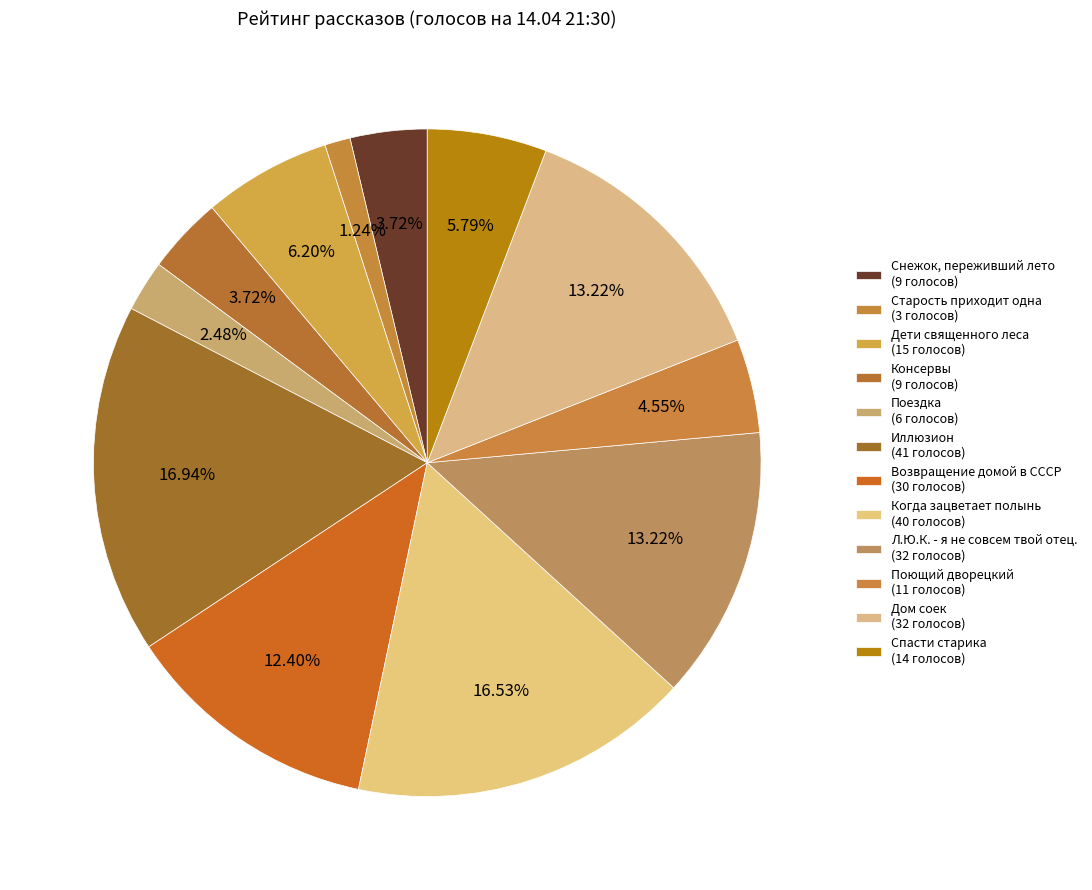

What is the change in value from Старость приходит одна to Спасти старика?

+11